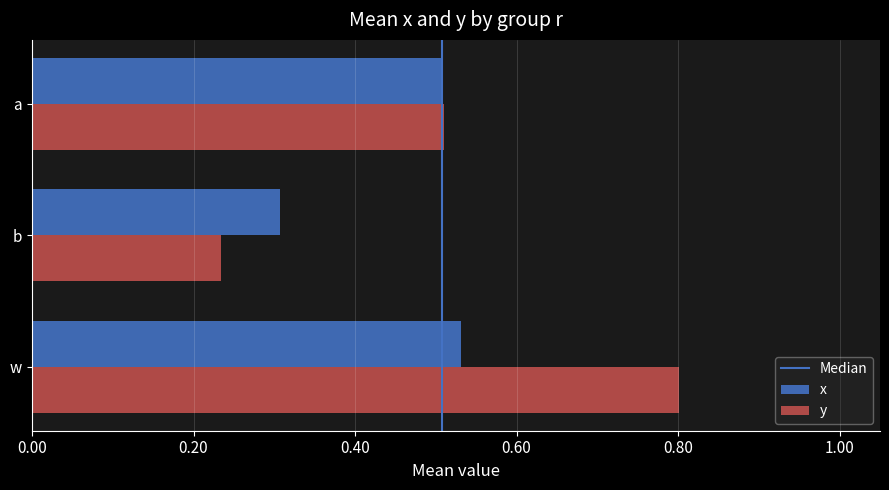

Which series has the widest spread of values?

y